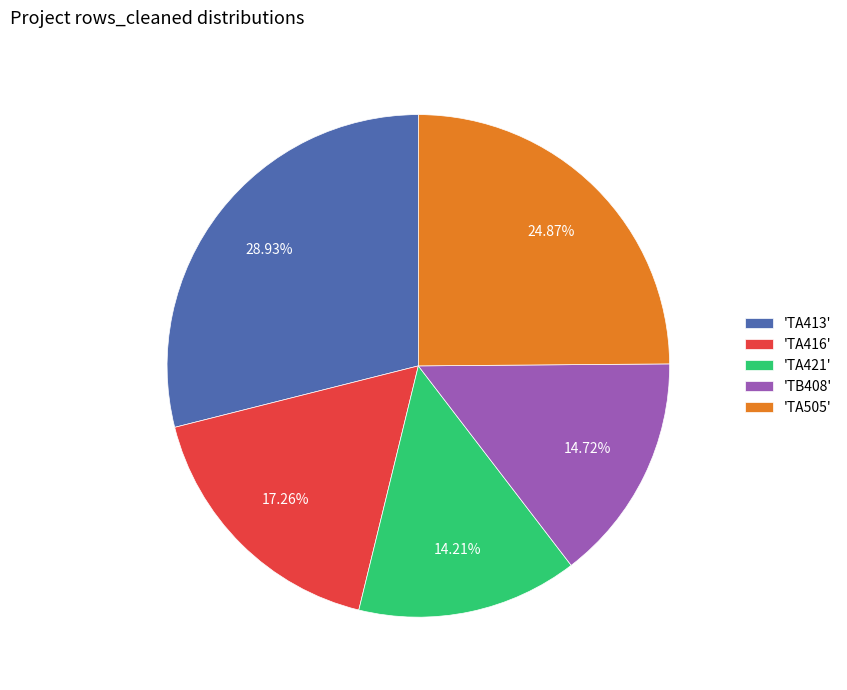

Combined, do 'TB408' and 'TA505' account for over 50%?

No